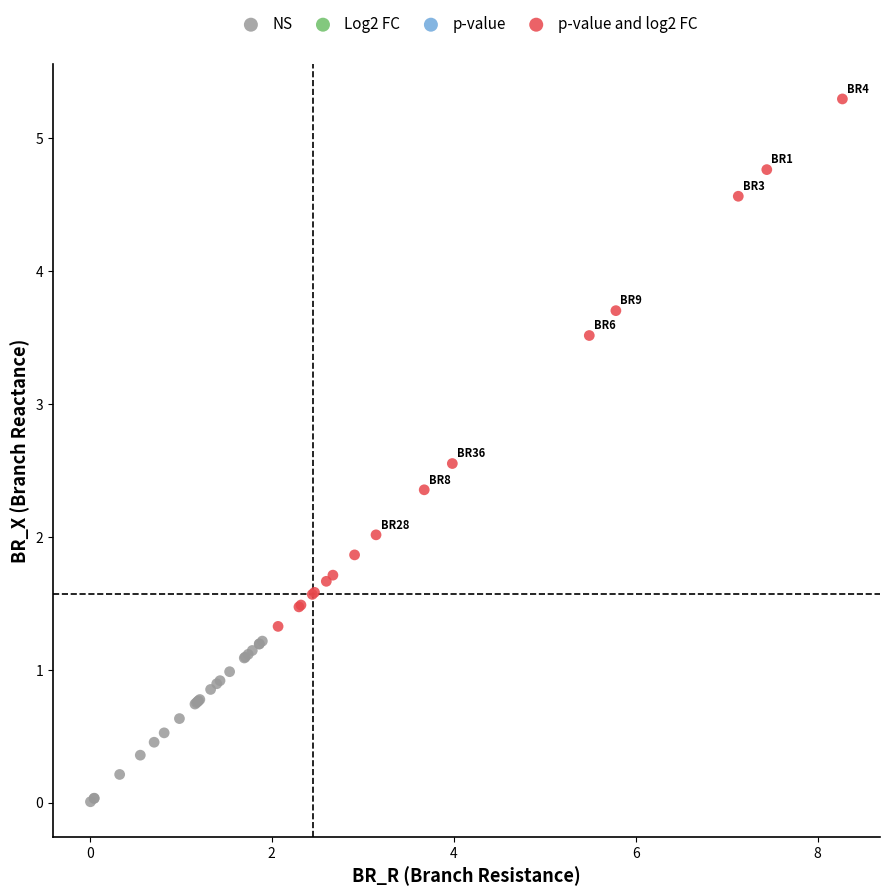

Which series contains the lowest Y value?

NS